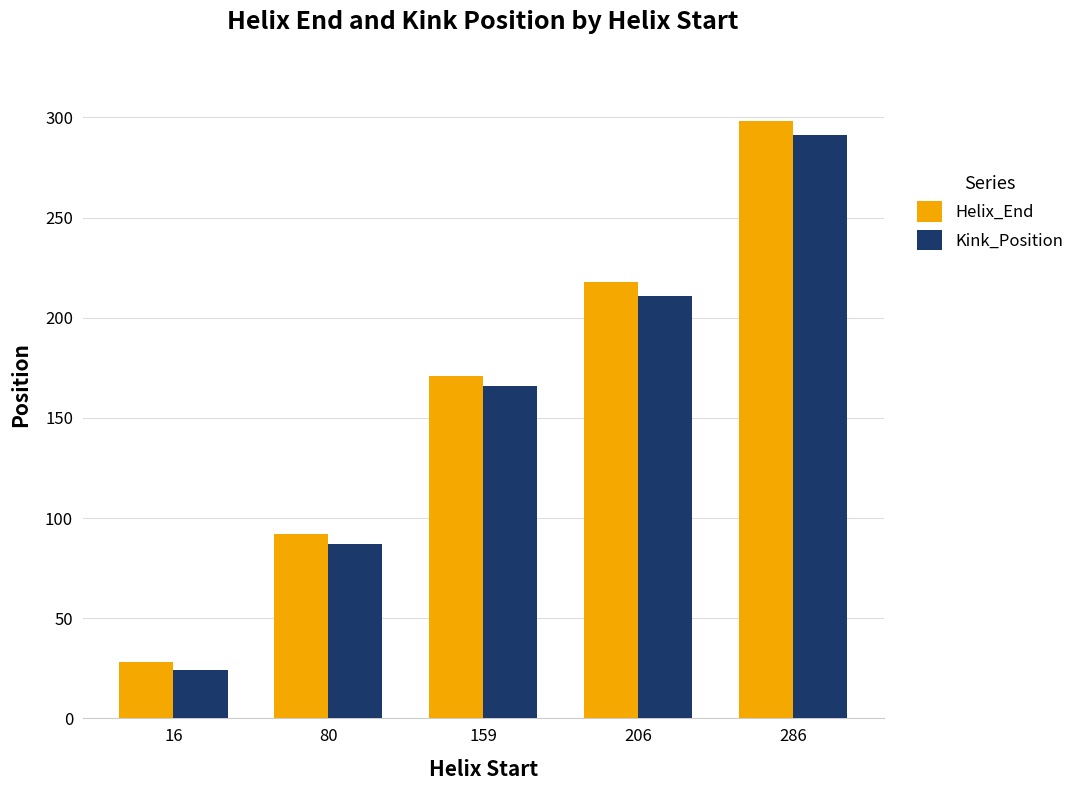

Is it true that Helix_End equals 125 at 80?

False